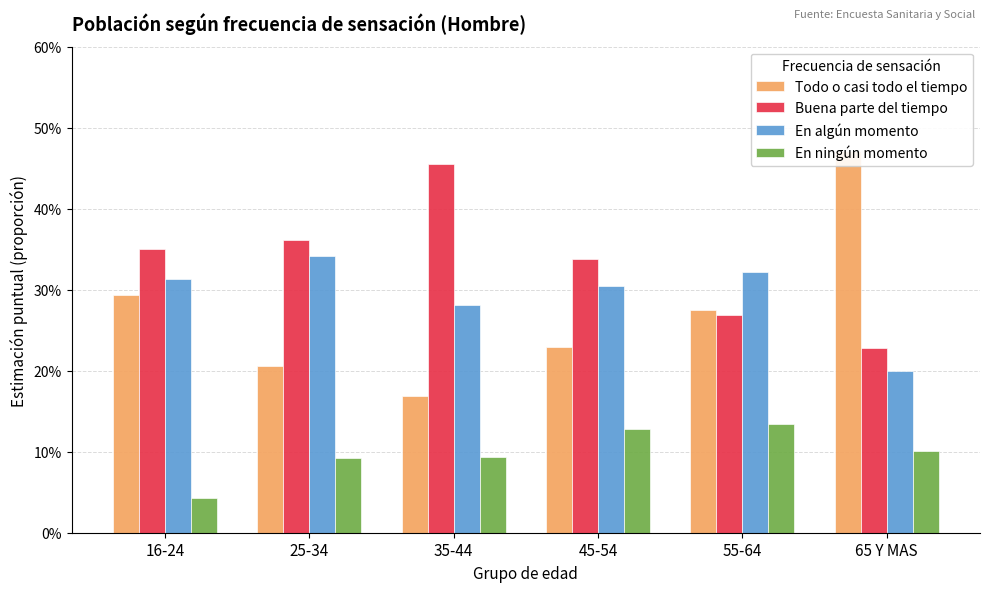

Does the chart contain any negative values?

No